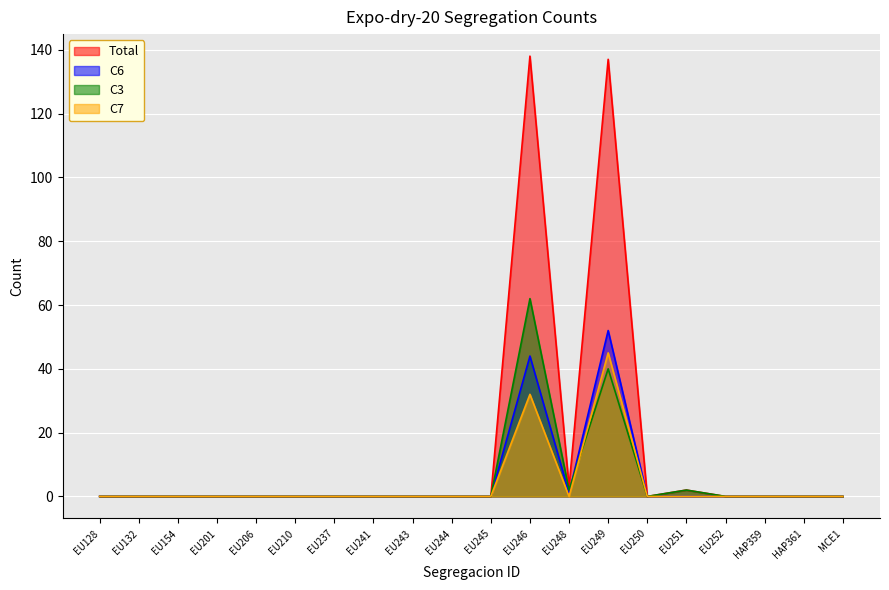

True or false: C7 and C6 intersect in this chart.

False